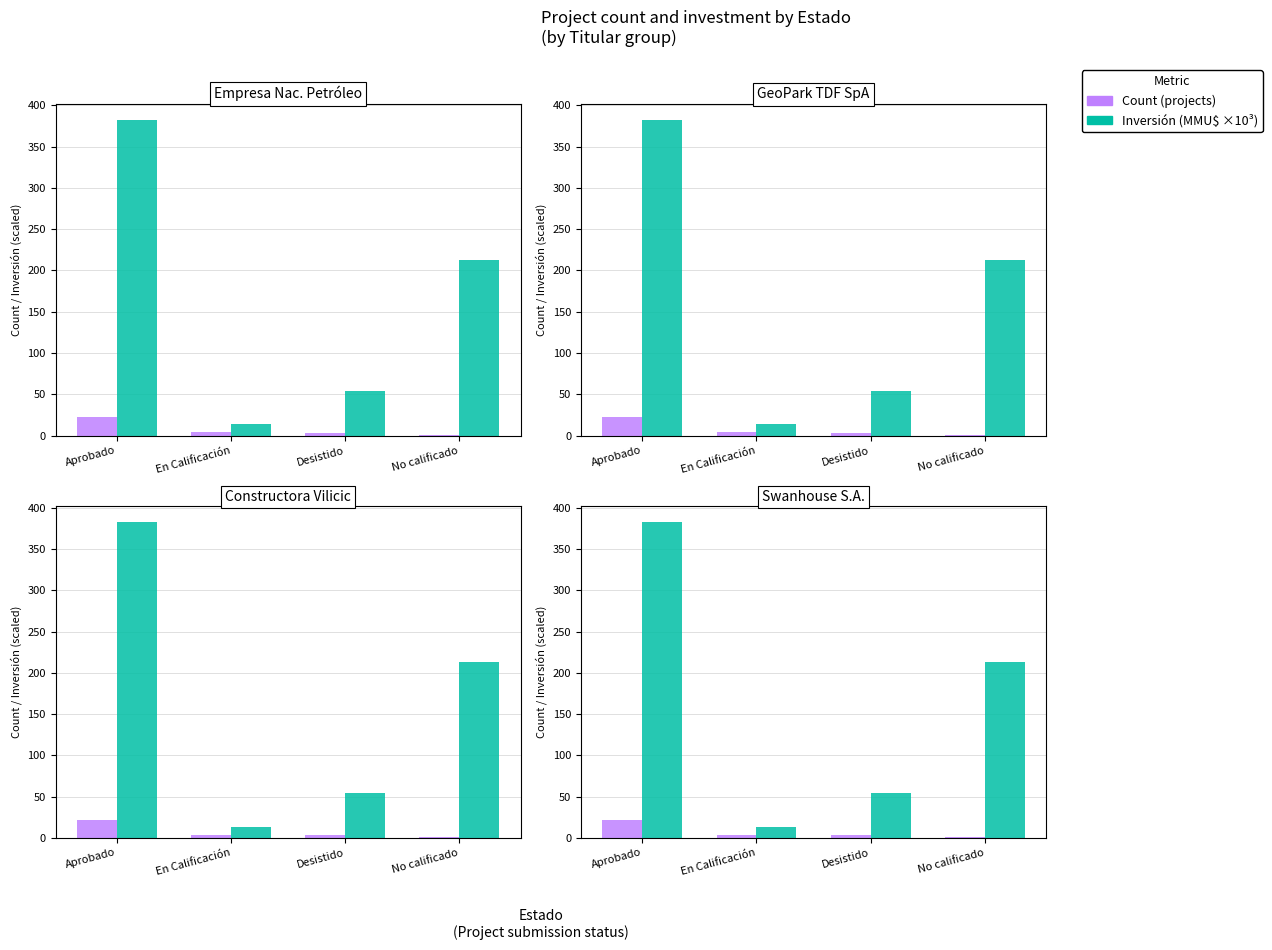

What is the difference between the highest and lowest values at Aprobado?

360.7